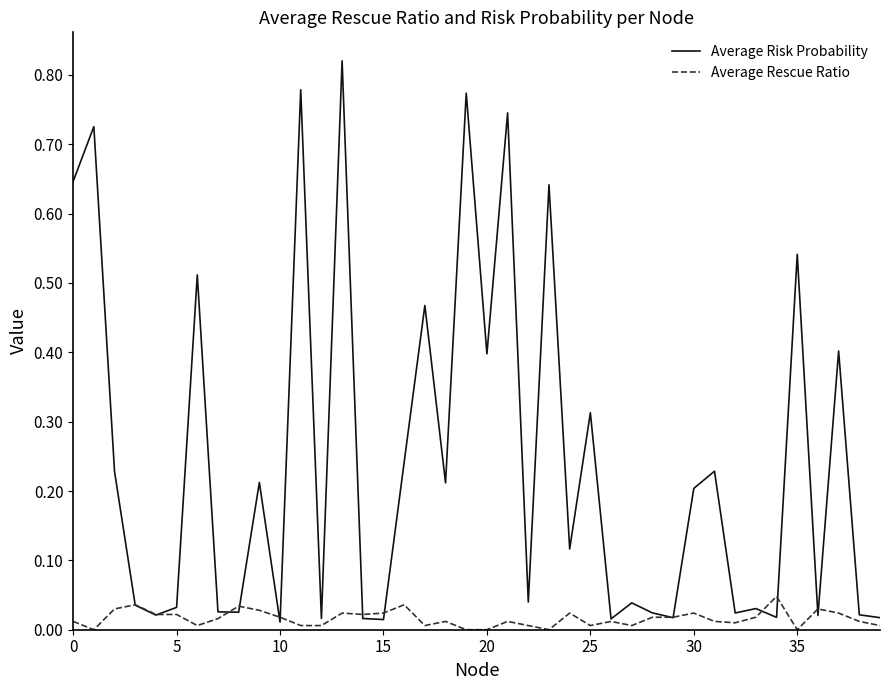

List the series in order of their peak value, highest first.

Average Risk Probability, Average Rescue Ratio